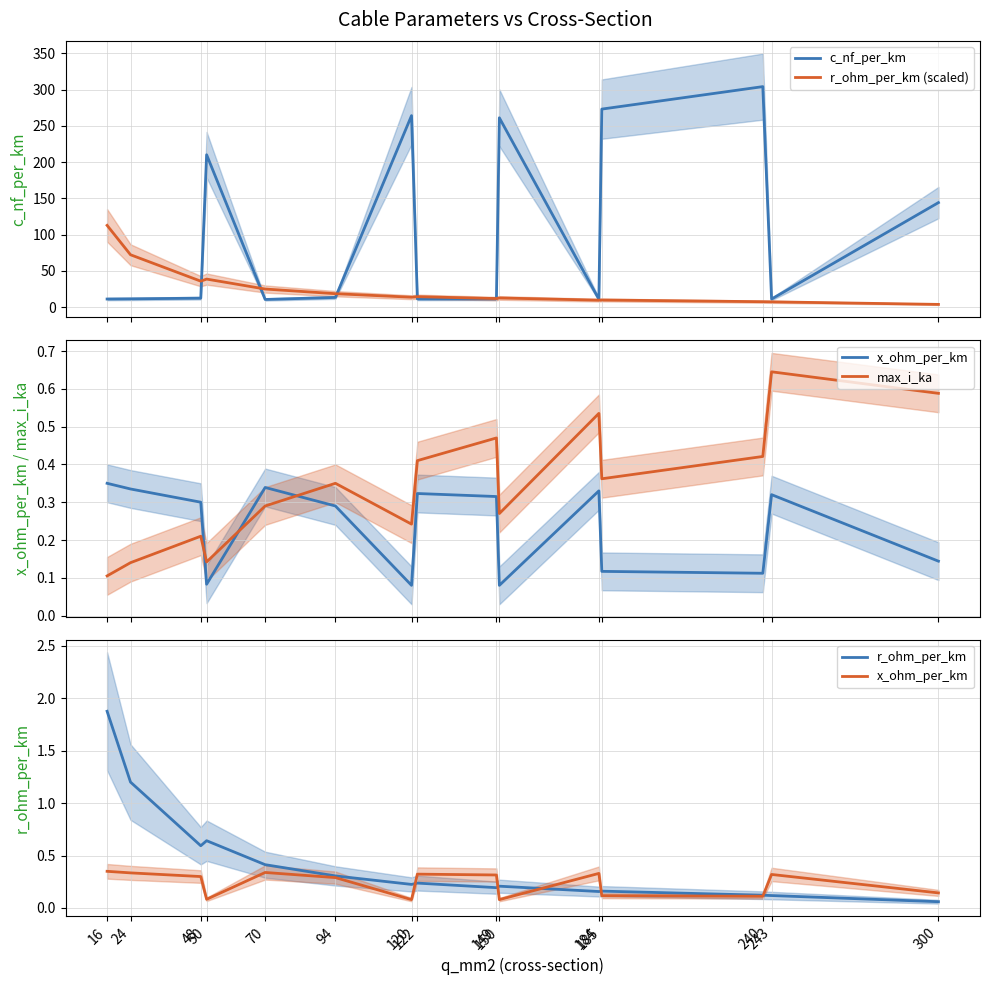

At how many categories does at least one series exceed 236?

4